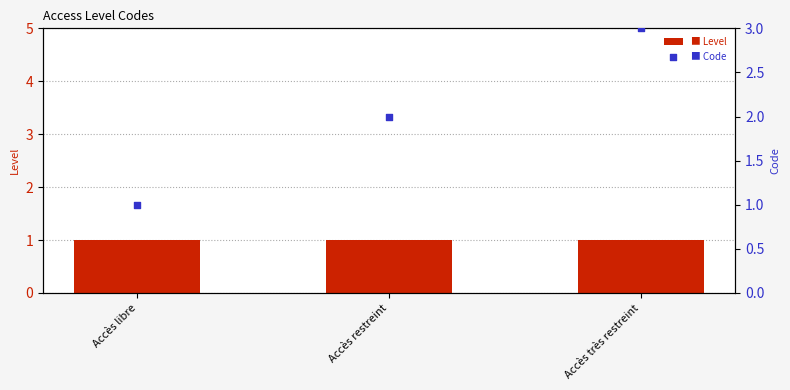

What is the total value across all series at Accès très restreint?

4